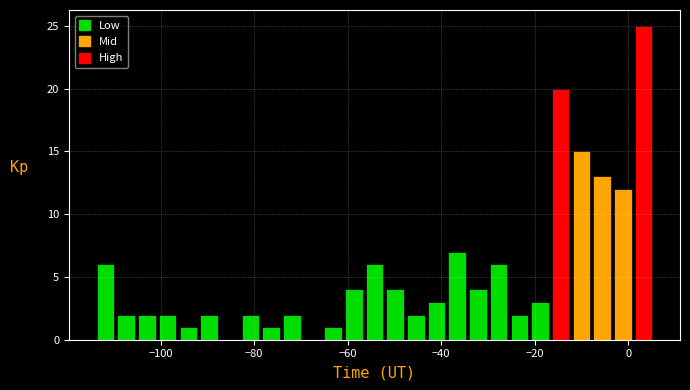

Around what value on the x-axis is the tallest bar? Give the approximate position of its centre, as read against the axis.

4